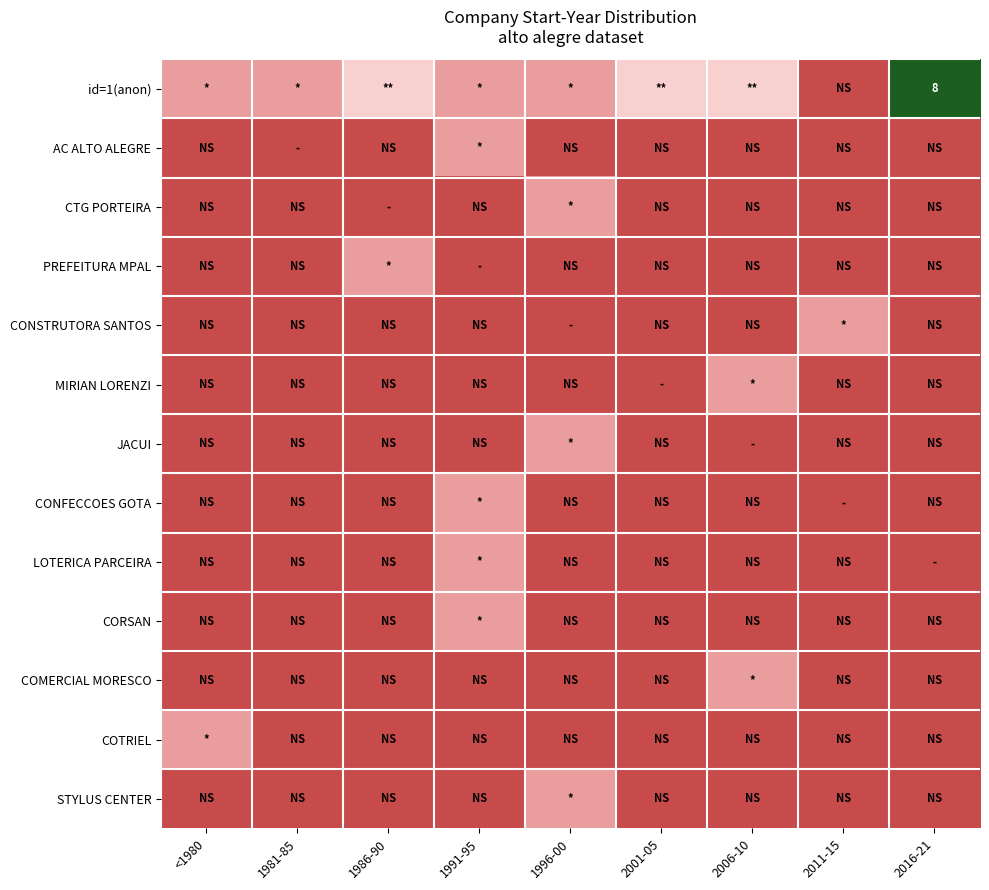

True or false: id=1(anon) has a value of 1 at 1991-95.

True